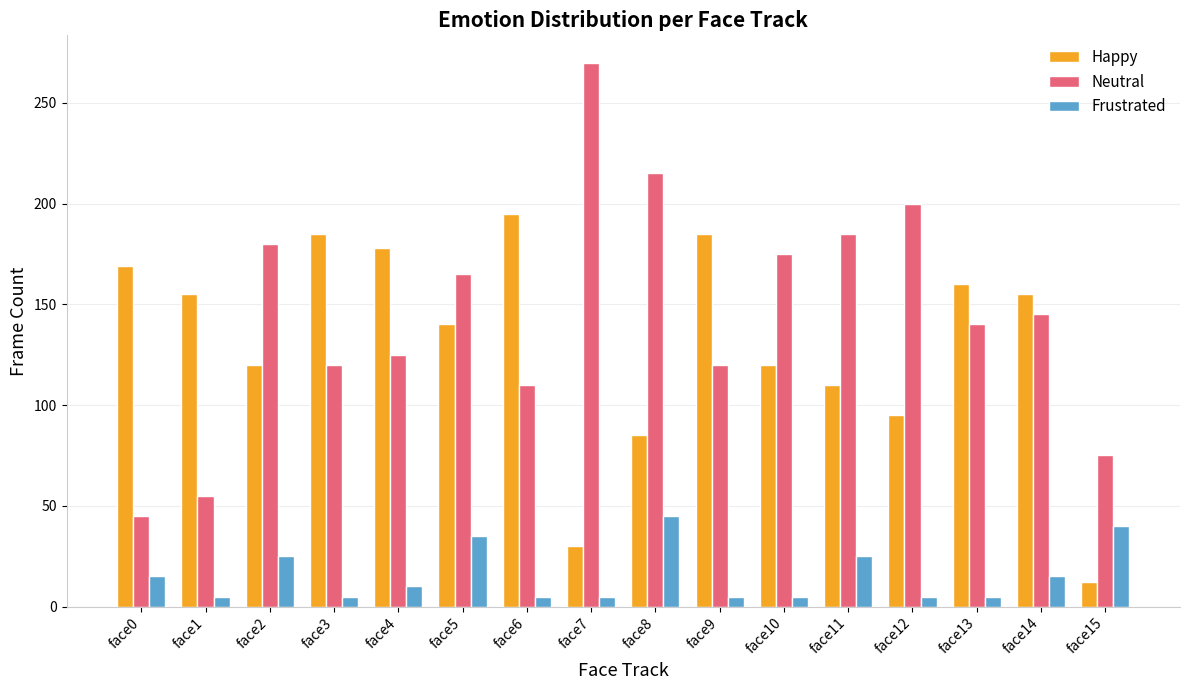

List the series in order of their peak value, highest first.

Neutral, Happy, Frustrated